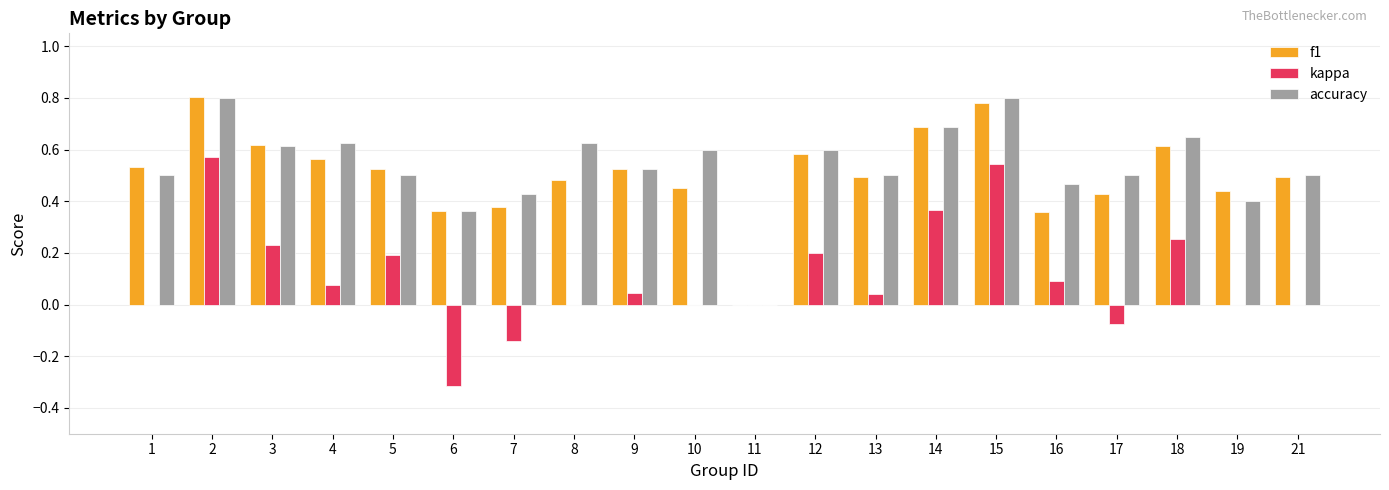

True or false: kappa has a value of 0.0 at 9.

True